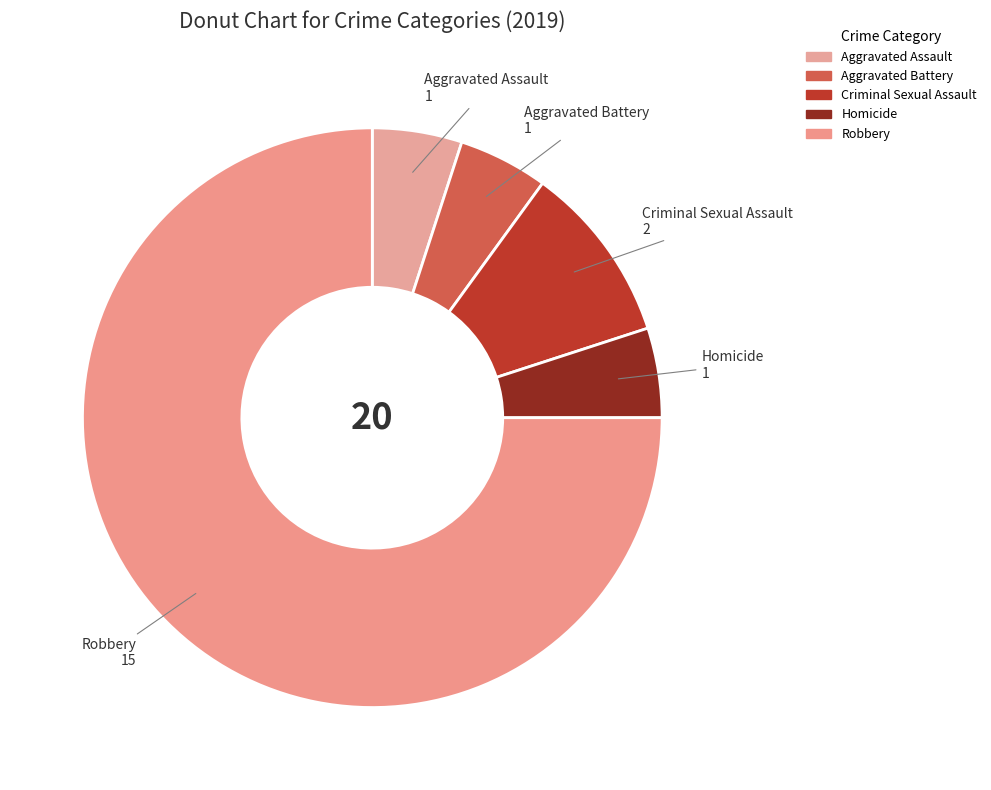

Is there a majority slice in this chart?

Yes